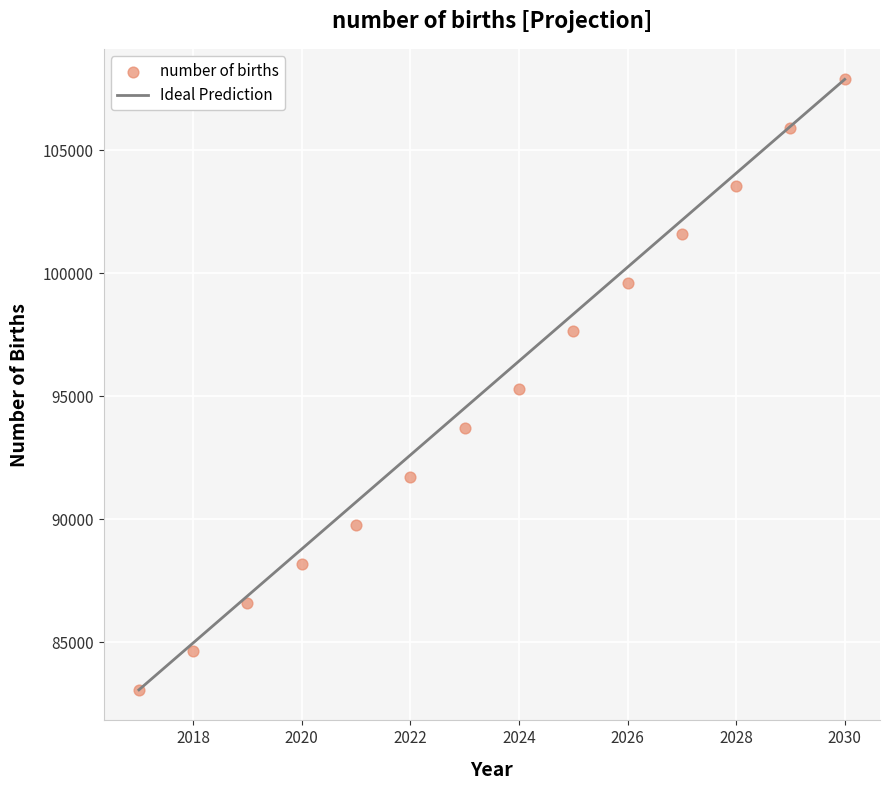

What is the range of X values (max minus min)?

13.0